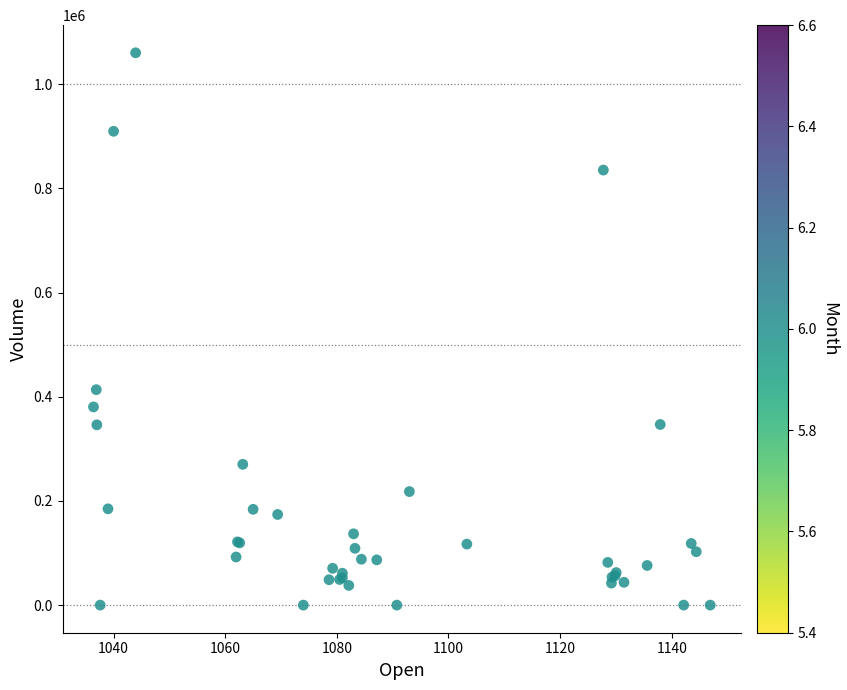

What Y value in the scatter plot is closest to 530291?

413717